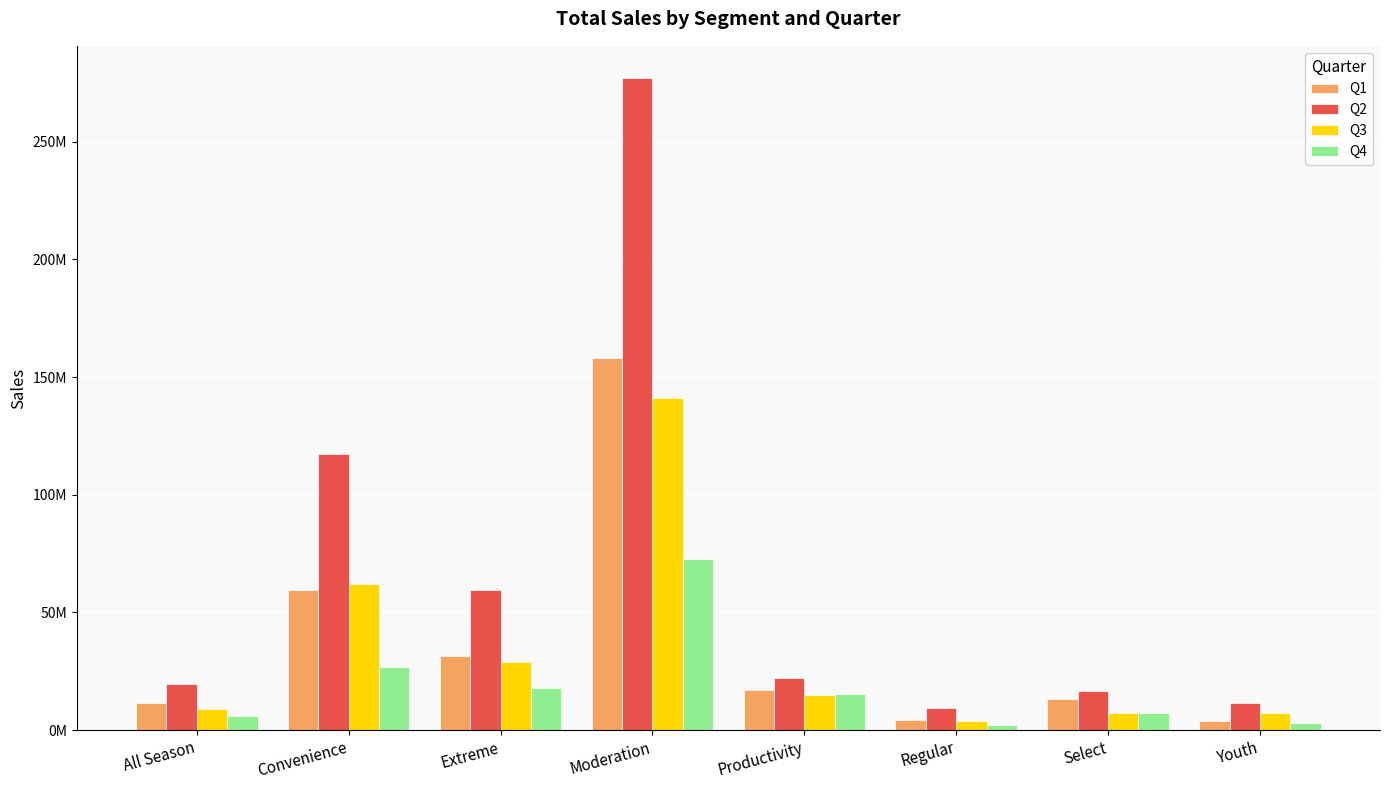

Reading left to right, extract all data points from this chart.

Q1: 11606255.4	59429967.0	31597817.6	158205392.0	17009333.5	4351418.7	13356309.4	4017165.4
Q2: 19734077.7	117253583.6	59428929.6	276946881.3	22171779.2	9339806.2	16762496.8	11455150.4
Q3: 8849938.2	62272002.8	28790259.3	141132474.7	14895370.9	3891745.7	7304469.2	7377405.2
Q4: 5859424.3	26615487.5	17772177.4	72868142.9	15314128.7	2154471.0	7277724.8	2963482.6